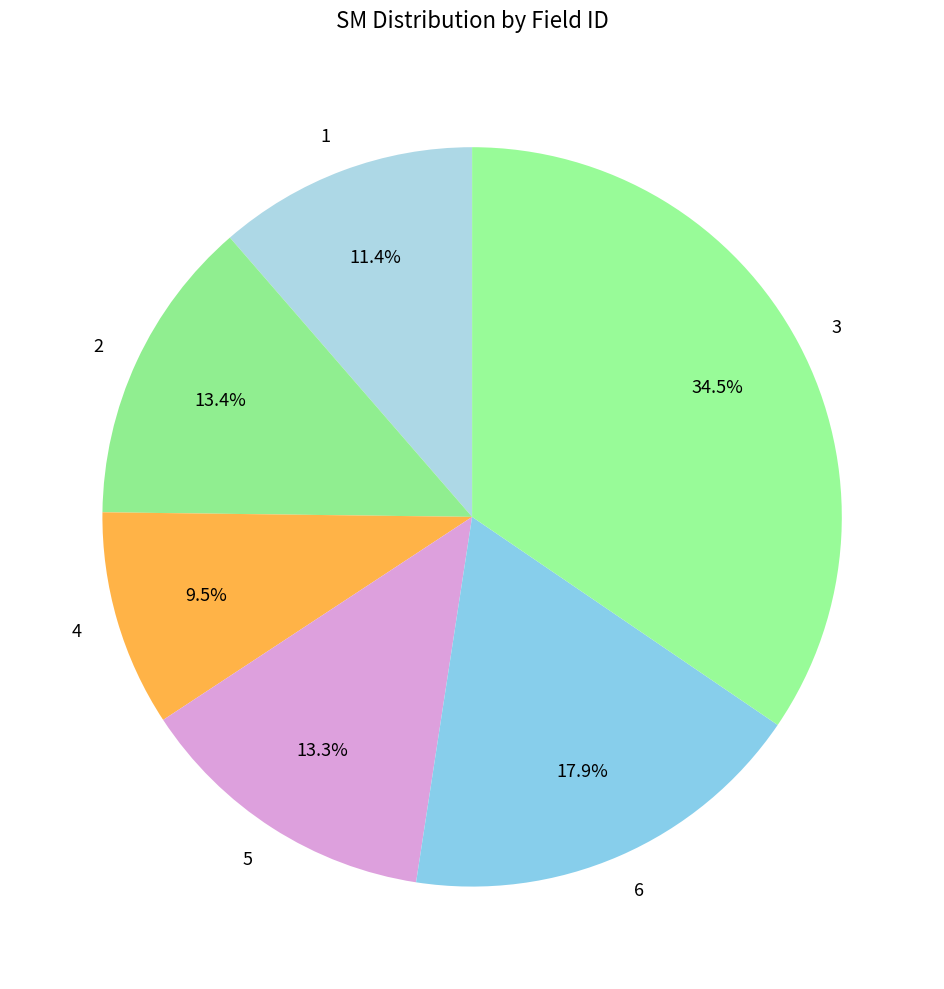

What percentage is NOT represented by 3?

65.5%